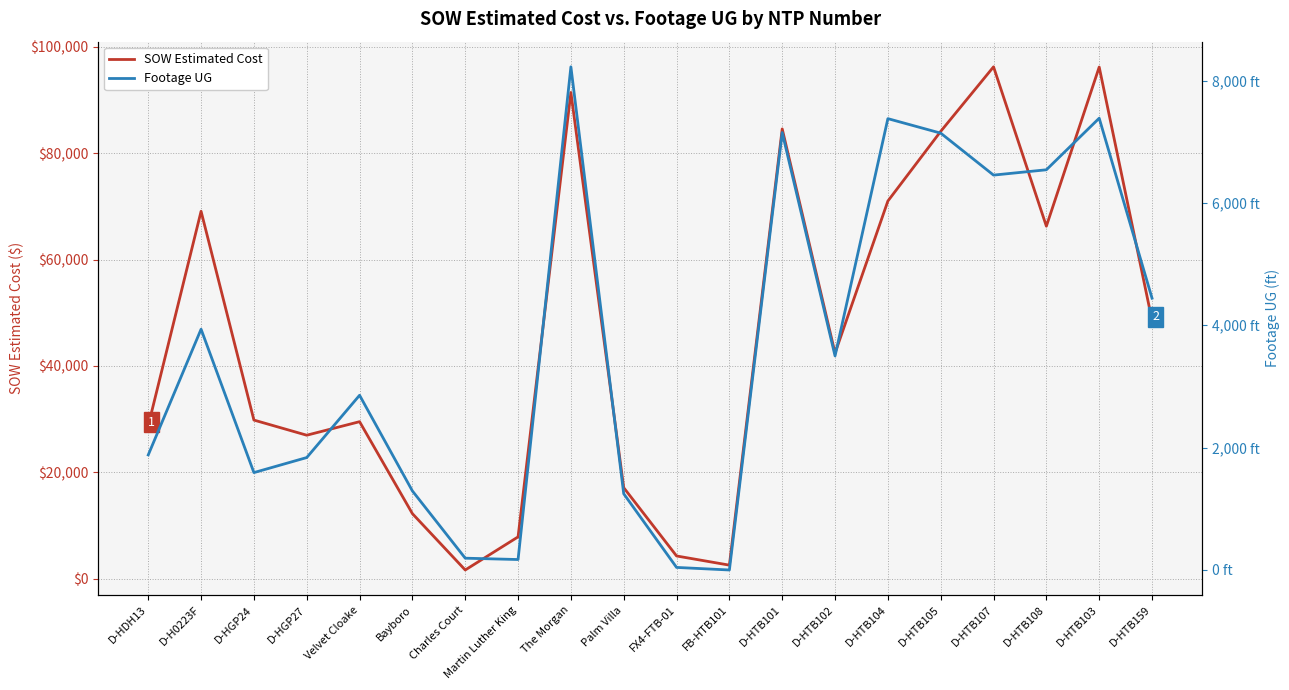

Rank the series by their maximum value, from highest to lowest.

SOW Estimated Cost, Footage UG